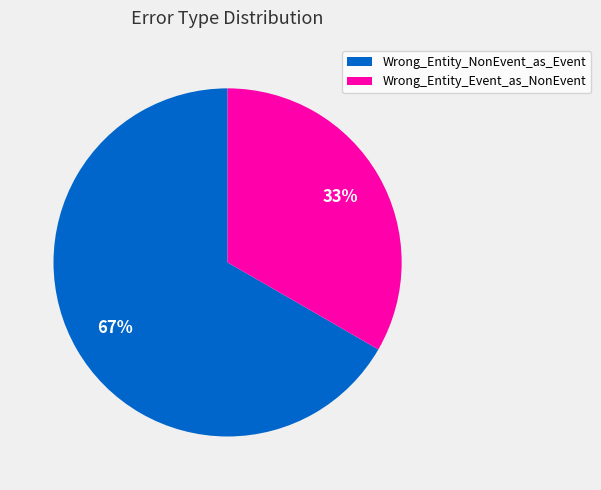

Is it true that Wrong_Entity_NonEvent_as_Event is 78% of the pie?

False